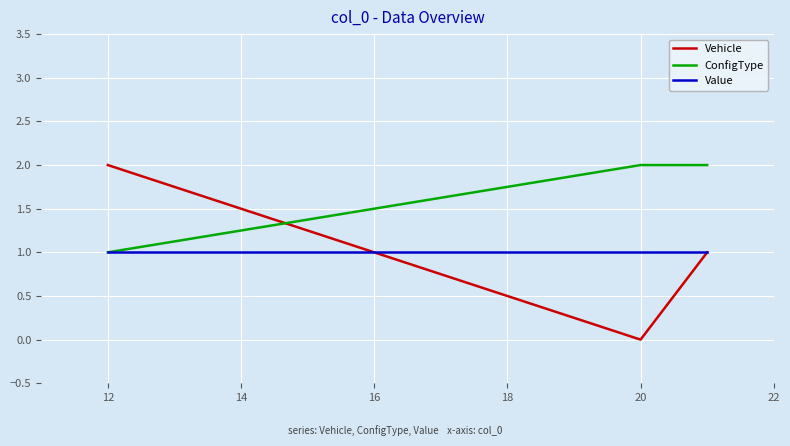

Which series has the widest spread of values?

Vehicle